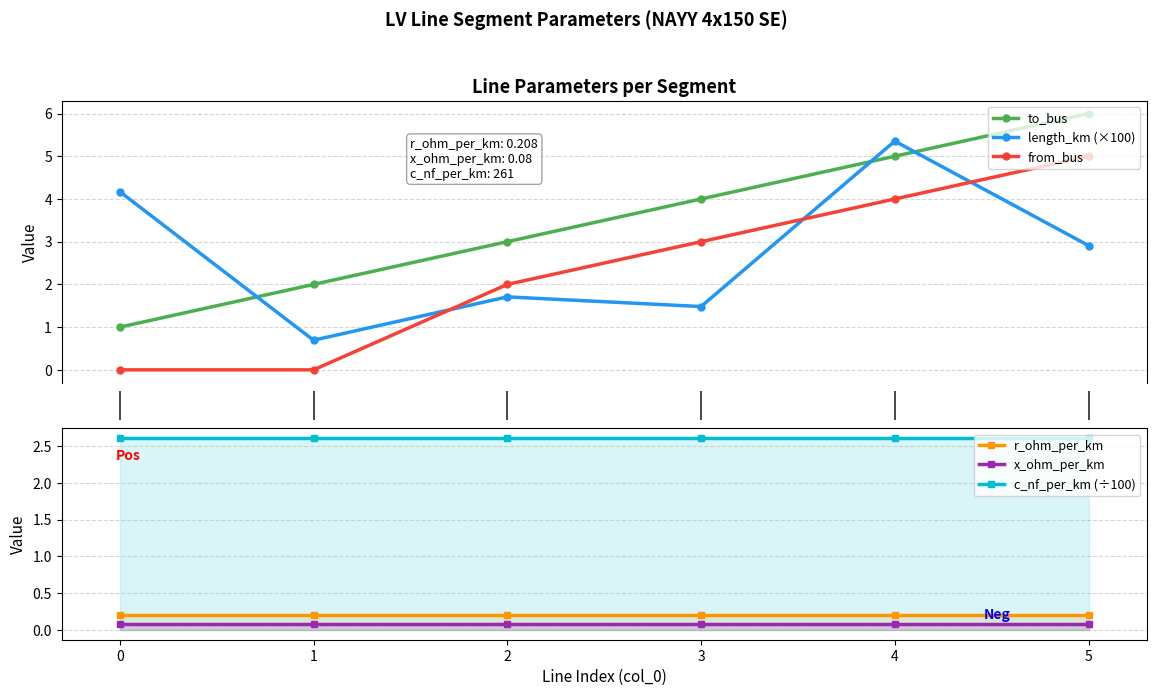

Rank the series by their maximum value, from lowest to highest.

x_ohm_per_km, r_ohm_per_km, c_nf_per_km (÷100), from_bus, length_km (×100), to_bus